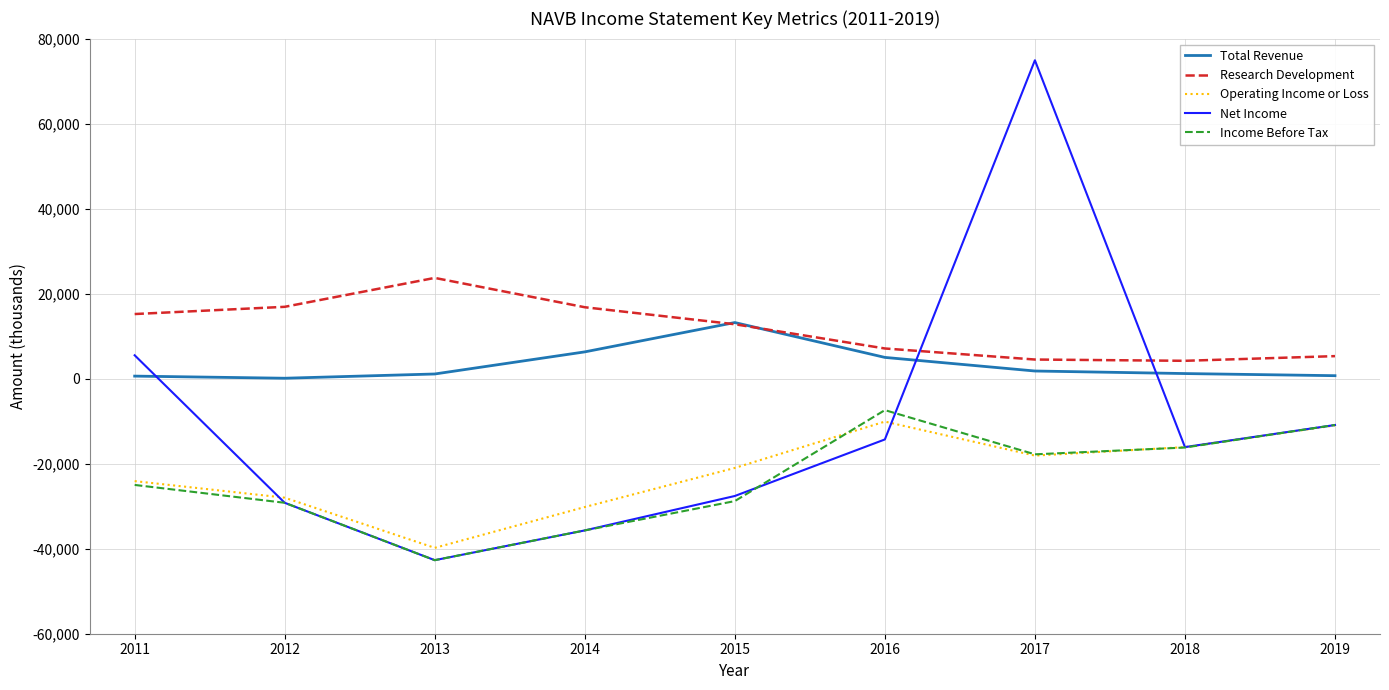

Is it true that Total Revenue equals 13200 at 2015?

True